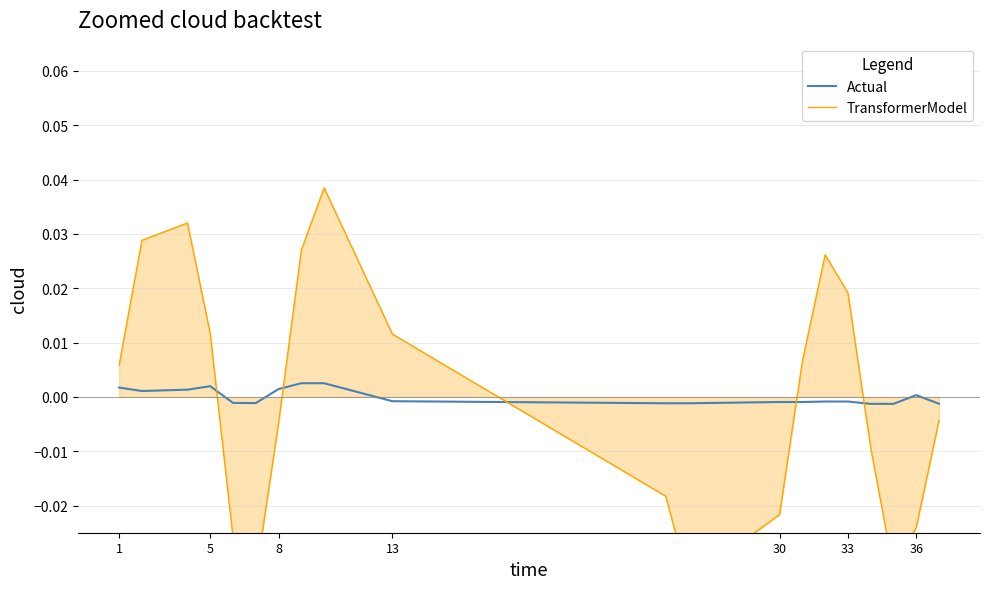

Does the chart display data point markers on the line(s)?

No